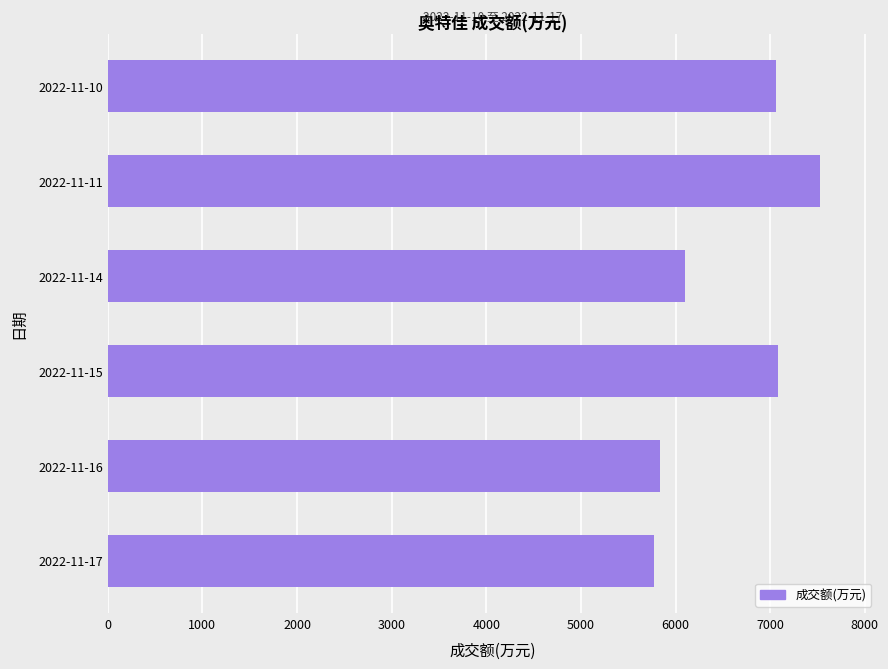

Which has a higher value, 2022-11-11 or 2022-11-15?

2022-11-11